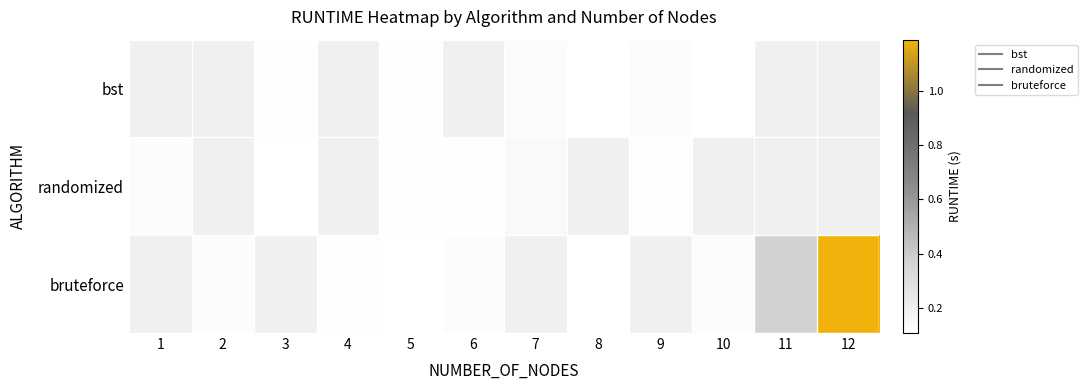

What is the maximum value shown in the chart?

1.2